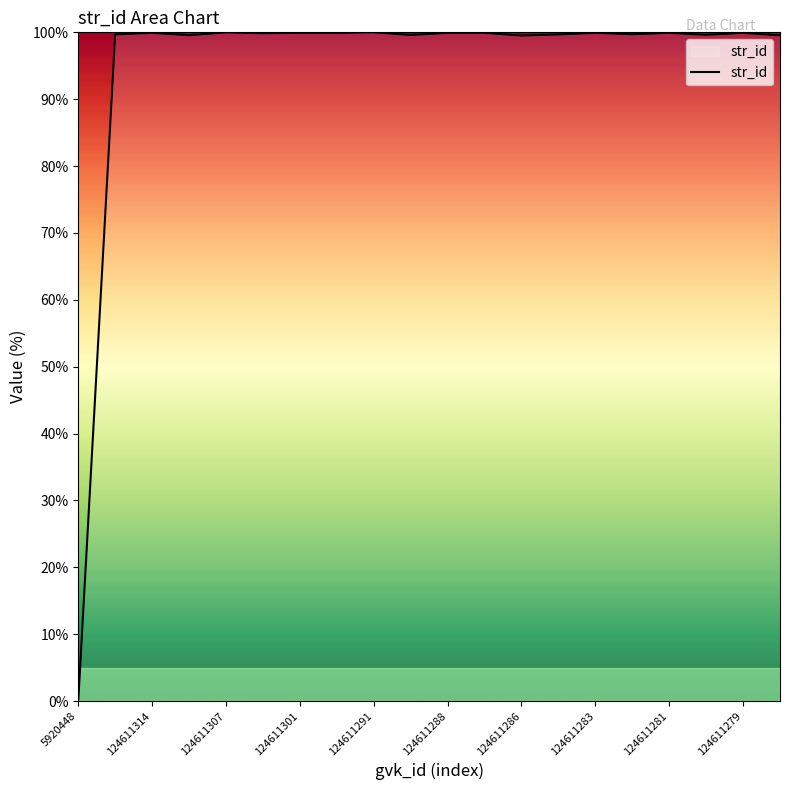

What is the maximum value shown in the chart?

100.0